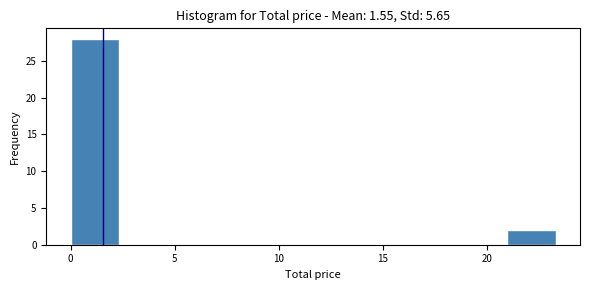

Reading left to right, list every bar in this chart as the range it spans on the x-axis followed by its height. Neither the bar edges nor the heights are printed on the chart, so give them approximately, as read against the axes.

0.0 to 2.5: 28
2.5 to 4.5: 0
4.5 to 7.0: 0
7.0 to 9.5: 0
9.5 to 11.5: 0
11.5 to 14.0: 0
14.0 to 16.5: 0
16.5 to 18.5: 0
18.5 to 21.0: 0
21.0 to 23.5: 2